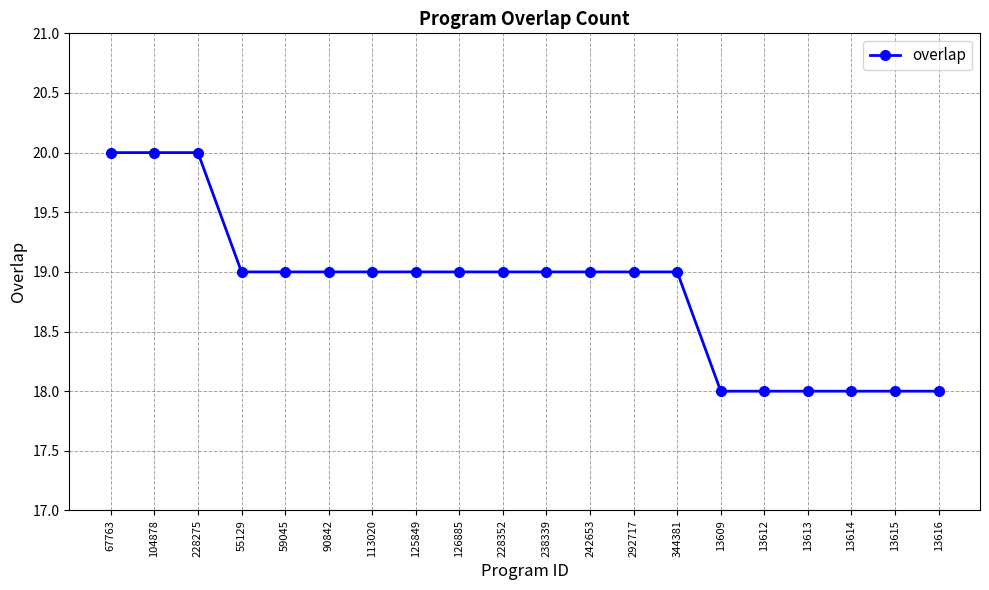

What is the sum of the values at 13613 and 13612?

36